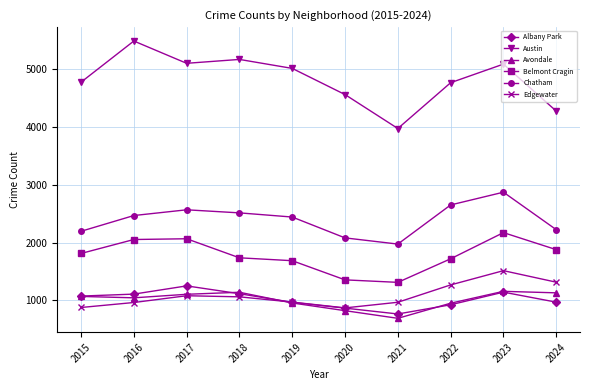

At which label does Chatham reach its minimum?

2021